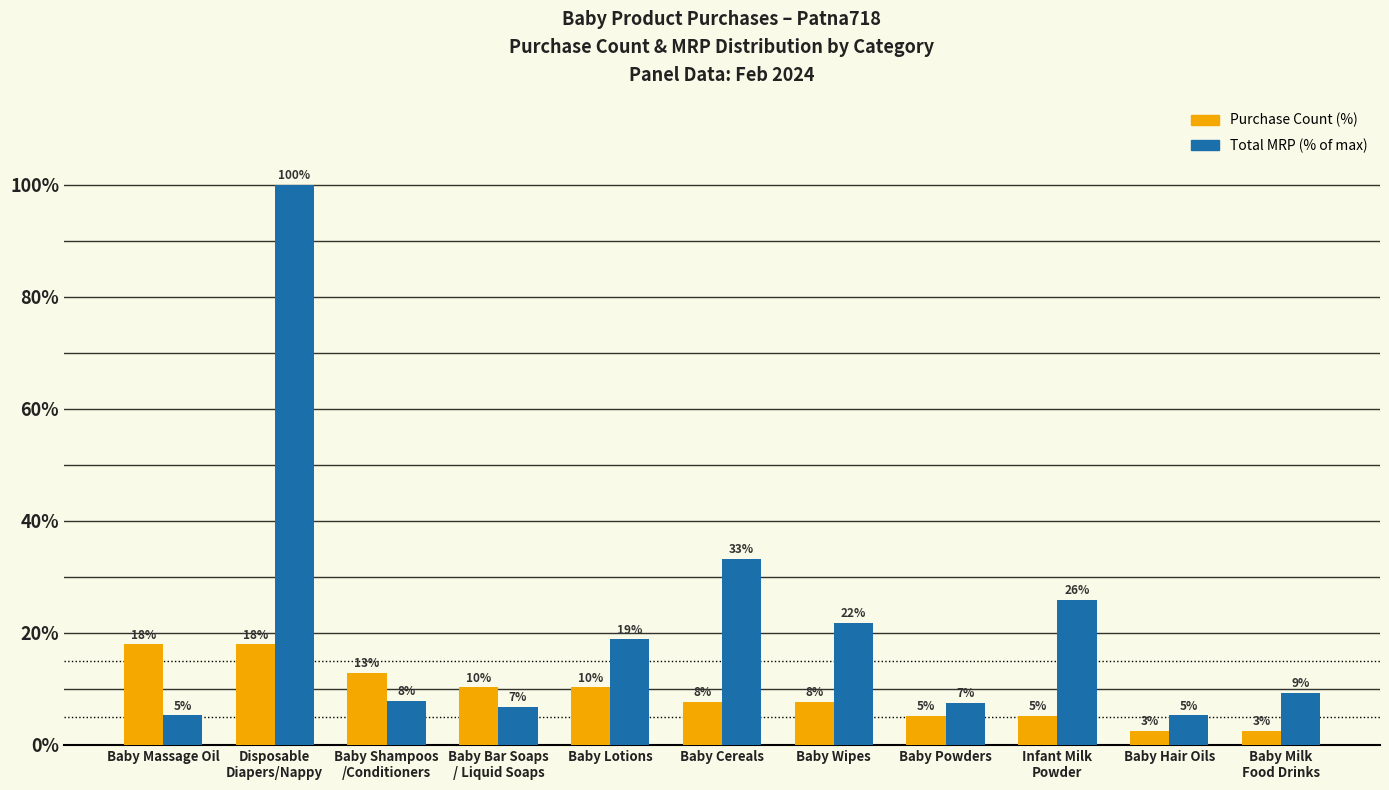

How many bars are there in each group?

2